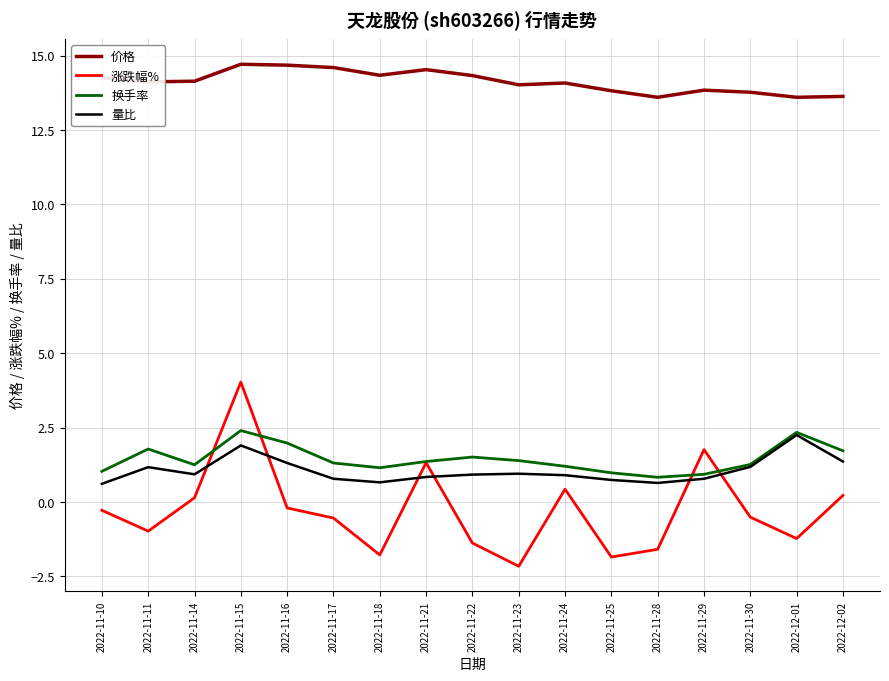

True or false: 量比 has a value of 0.7 at 2022-11-18.

True